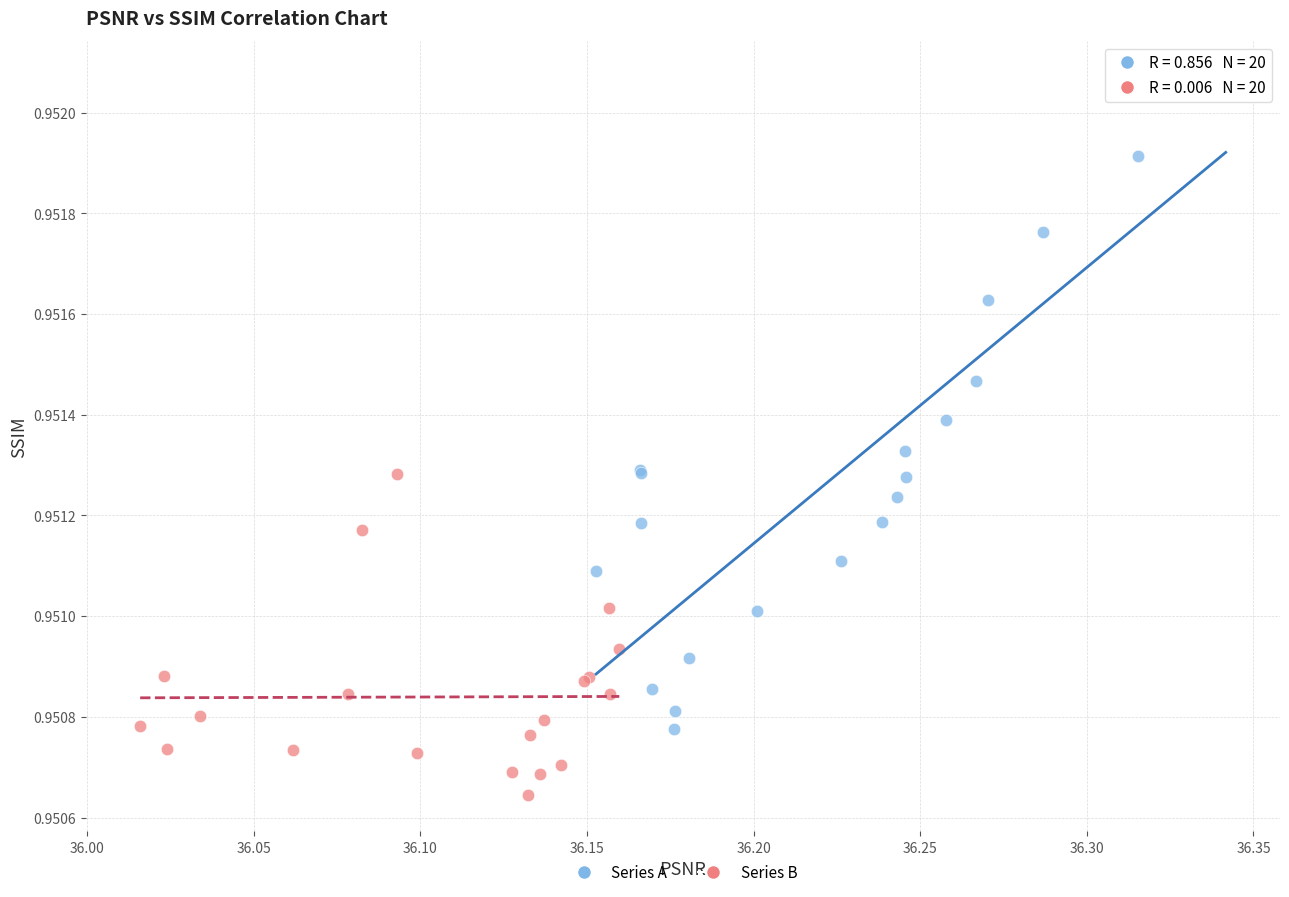

Which series has the widest spread of Y values?

Series A